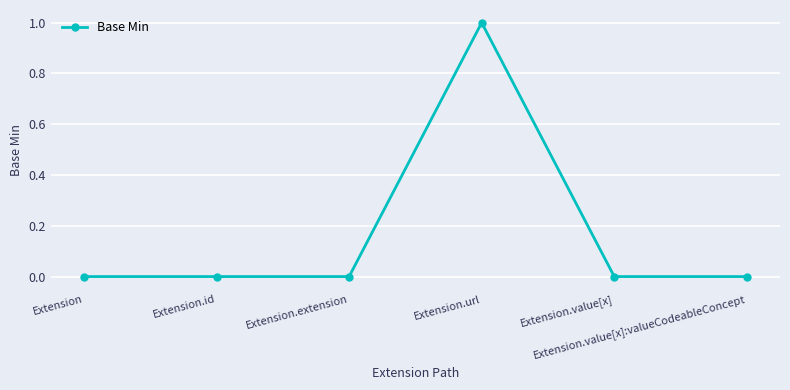

True or false: the data has more than 0 interior local peaks.

True